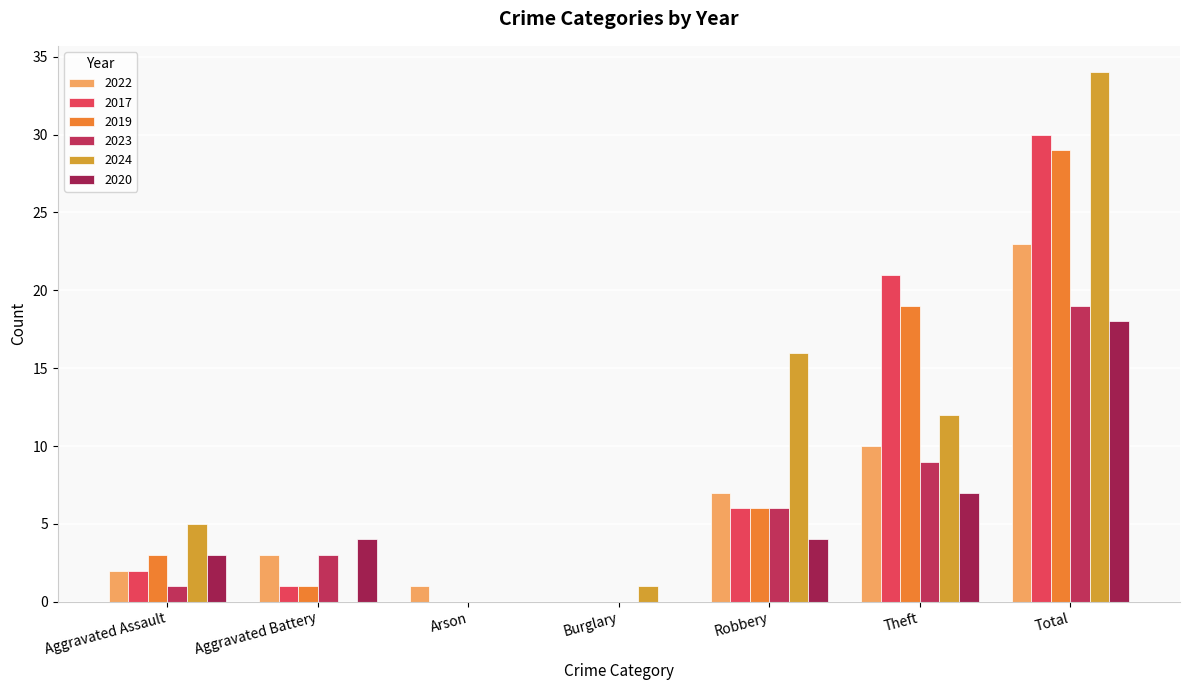

What value does the 2019 series have at Aggravated Battery?

1